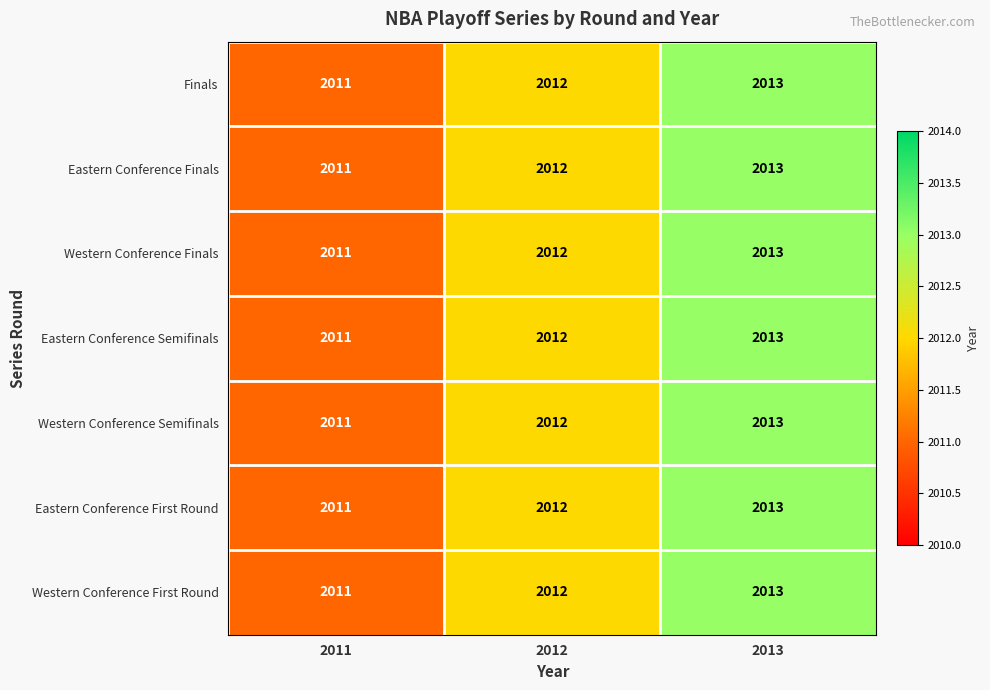

How many Finals values are between 2011 and 2013?

3